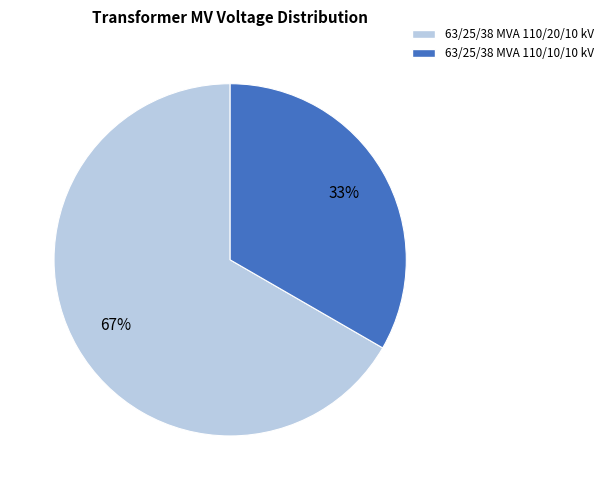

To the nearest percent, what is the average slice percentage?

50%